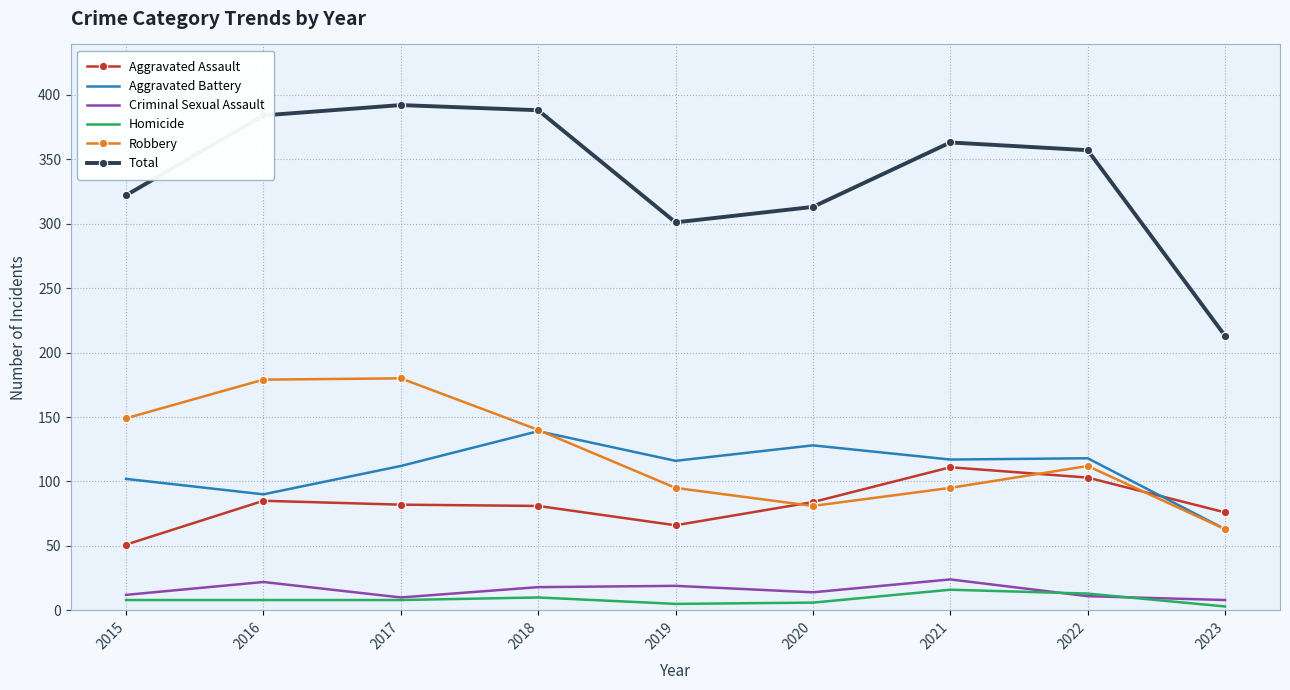

Which series has the largest total across all categories?

Total